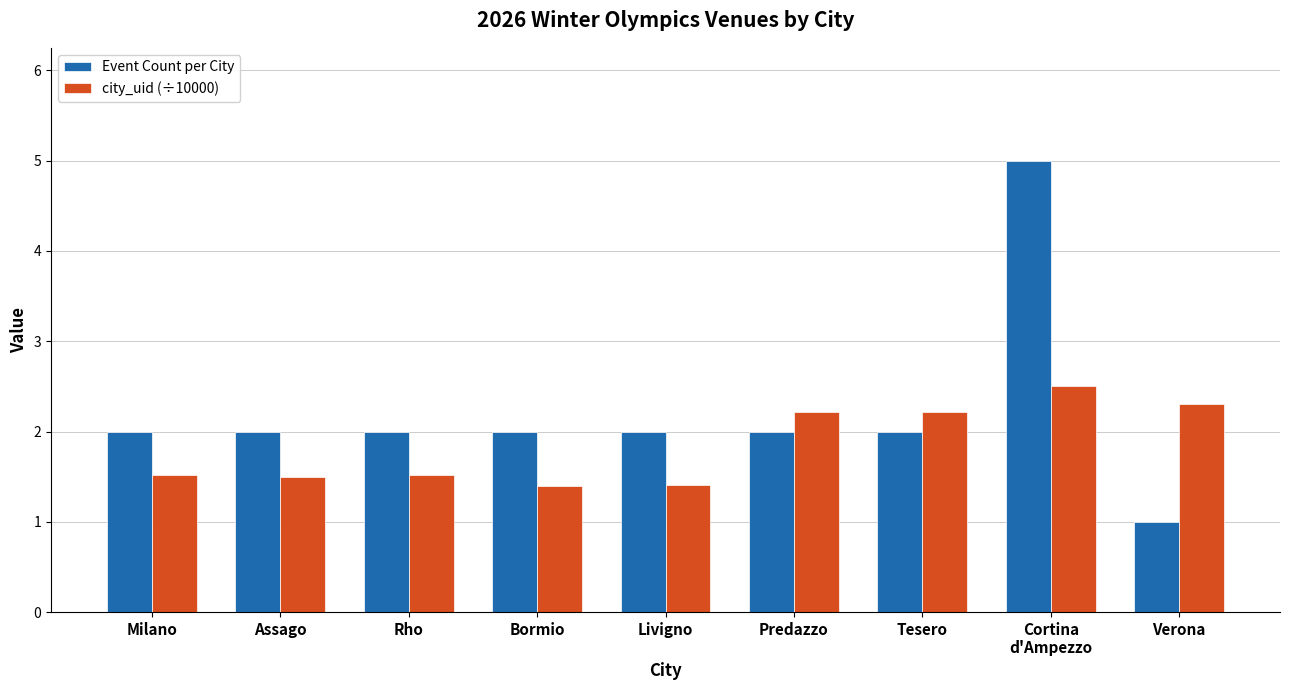

Reading left to right, transcribe all the data shown in this chart.

Event Count per City: Milano=2.0	Assago=2.0	Rho=2.0	Bormio=2.0	Livigno=2.0	Predazzo=2.0	Tesero=2.0	Cortina
d'Ampezzo=5.0	Verona=1.0
city_uid (÷10000): Milano=1.5	Assago=1.5	Rho=1.5	Bormio=1.4	Livigno=1.4	Predazzo=2.2	Tesero=2.2	Cortina
d'Ampezzo=2.5	Verona=2.3